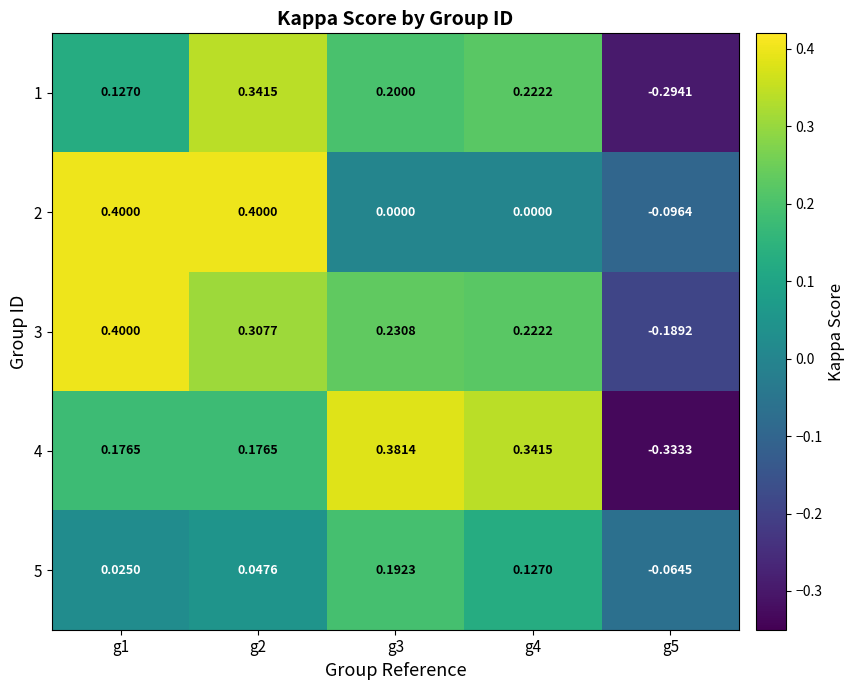

Is the value of 3 at g3 greater than the value of 4 at g4?

No